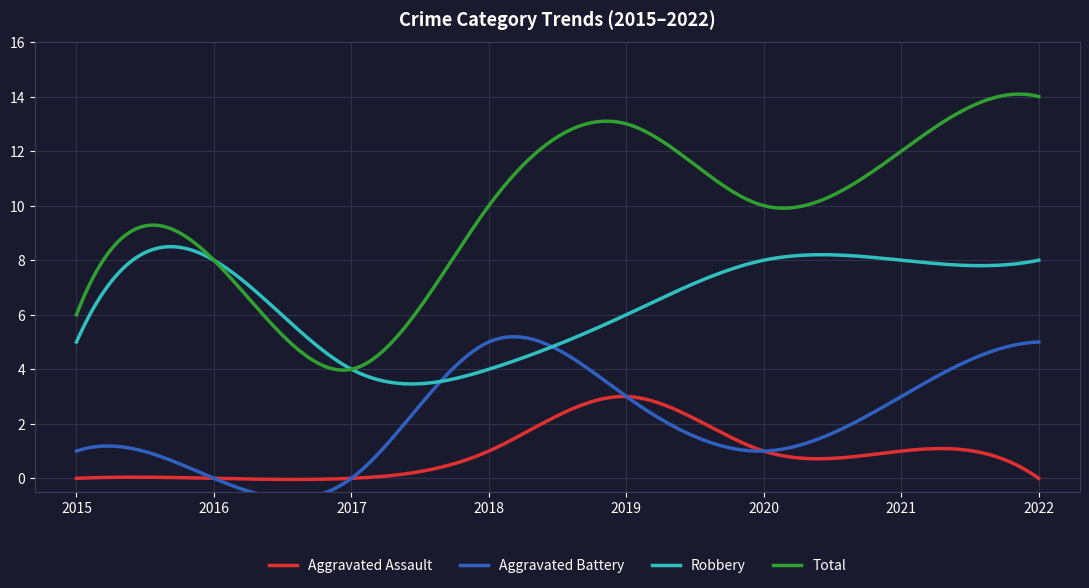

The Aggravated Assault series shows 1 at 2022. True or false?

False